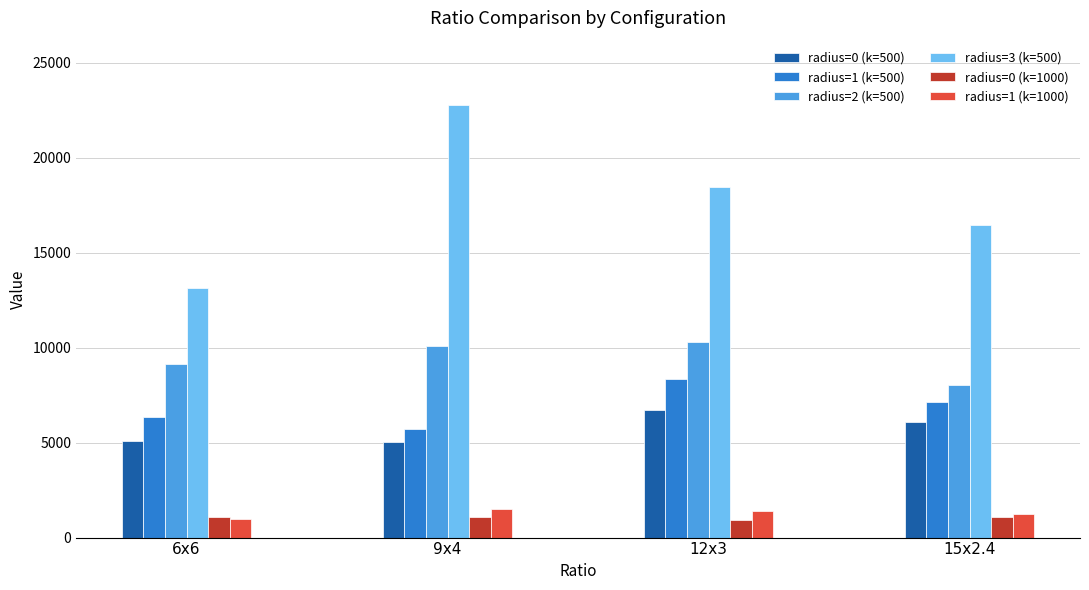

Which label corresponds to the largest value in the chart?

9x4